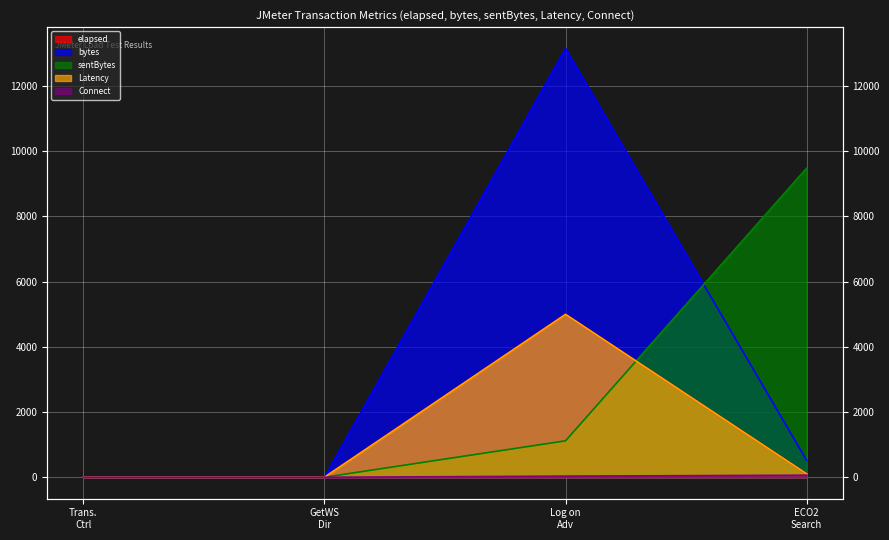

True or false: Latency has a value of 0 at GetWS Dir.

True